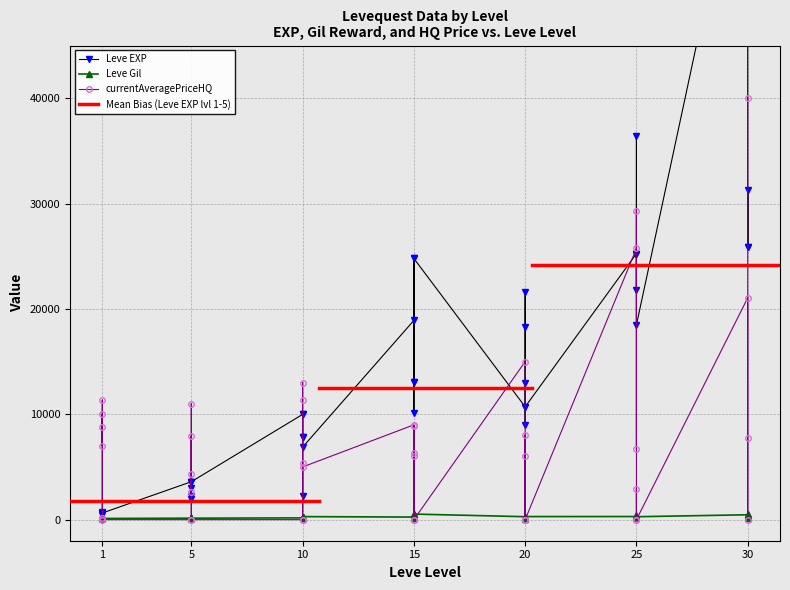

What is the greatest value displayed?

67730.0